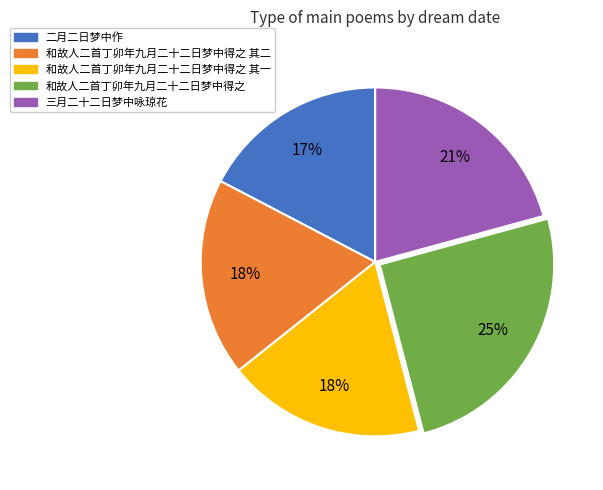

Which slice is the largest?

和故人二首丁卯年九月二十二日梦中得之